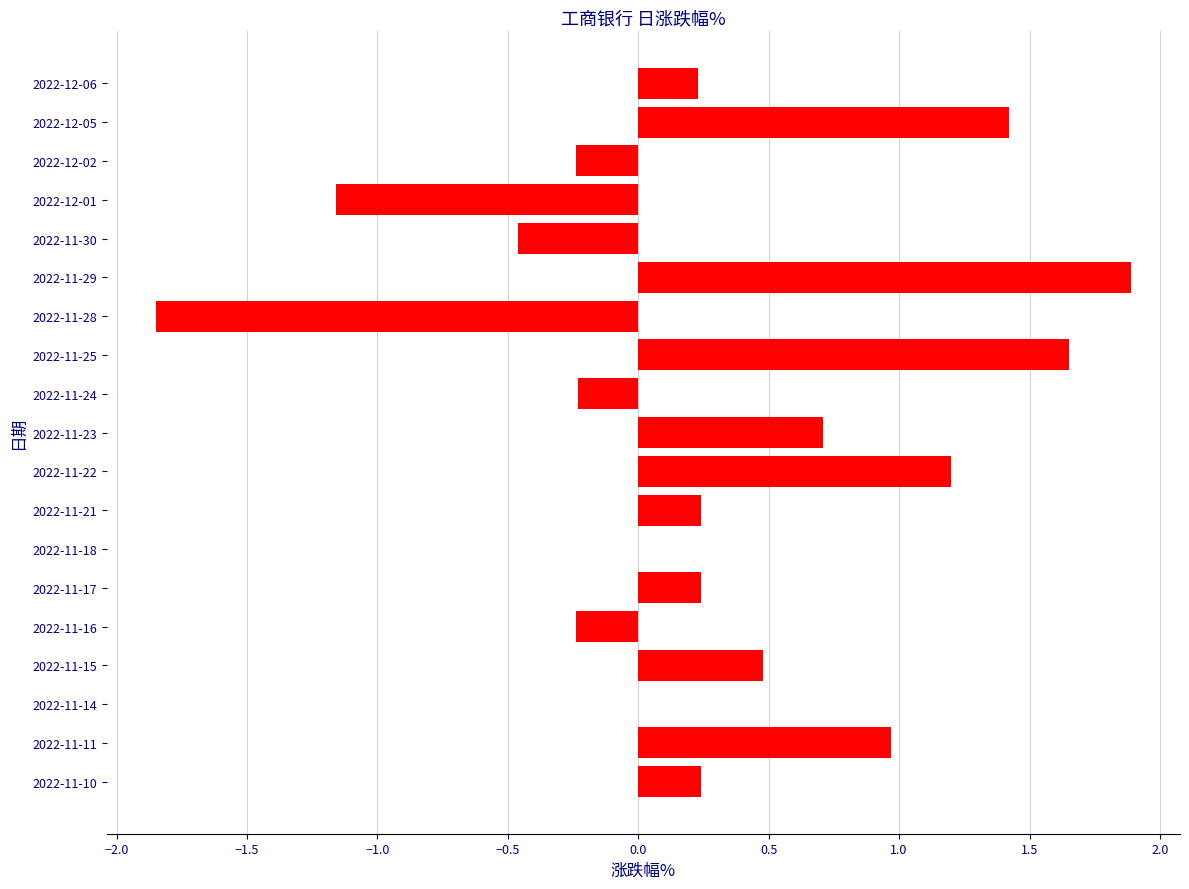

What is the maximum value shown in the chart?

1.9